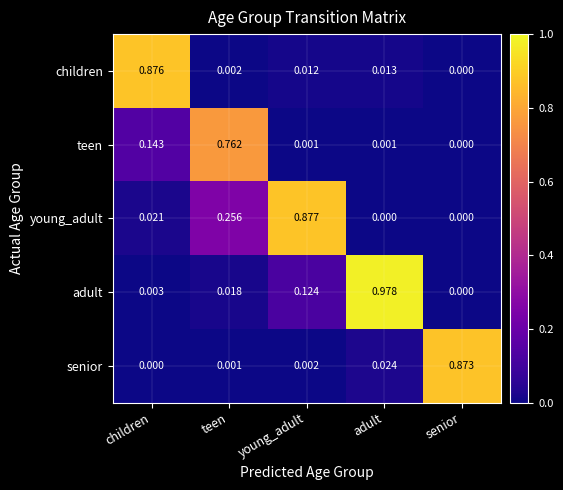

List the series in order of their peak value, lowest first.

teen, senior, children, young_adult, adult